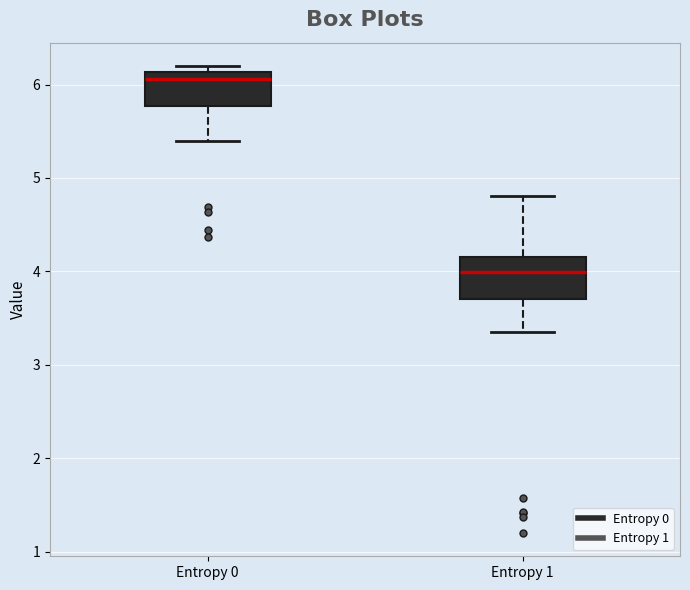

Reading left to right, read every box against the y-axis: the position of its median line, the range the box covers, and the ends of its whiskers. The values are not printed on the chart, so give them approximately, as read against the axis.

Entropy 0: median 6.1 (just below the box's upper edge), box 5.8 to 6.1, whiskers 5.4 to 6.2
Entropy 1: median 4.0, box 3.7 to 4.2, whiskers 3.3 to 4.8